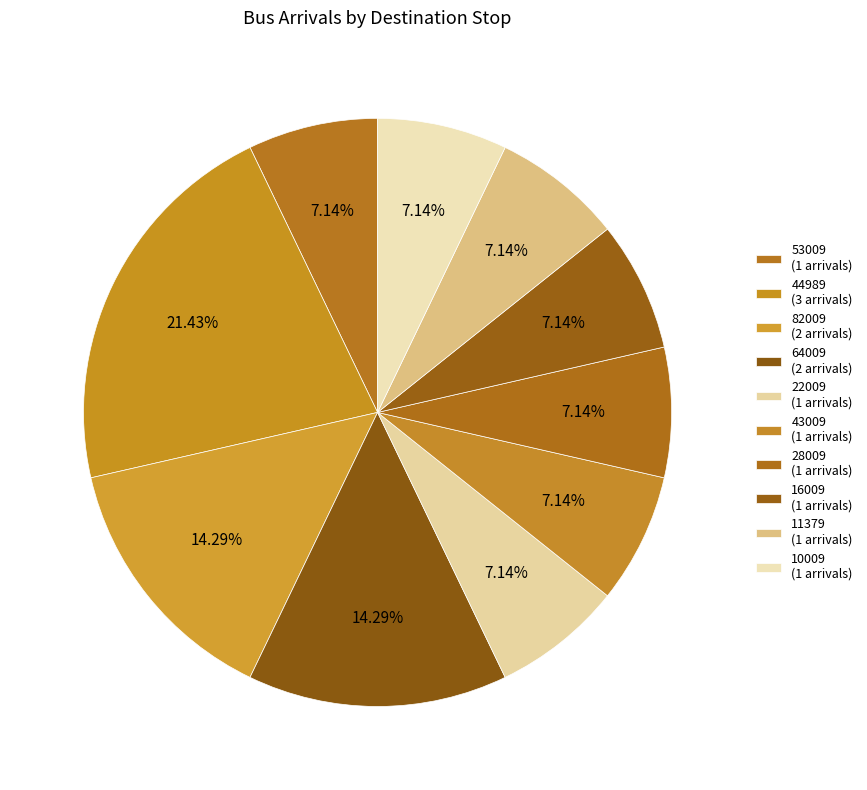

Count the number of slices in the pie.

10